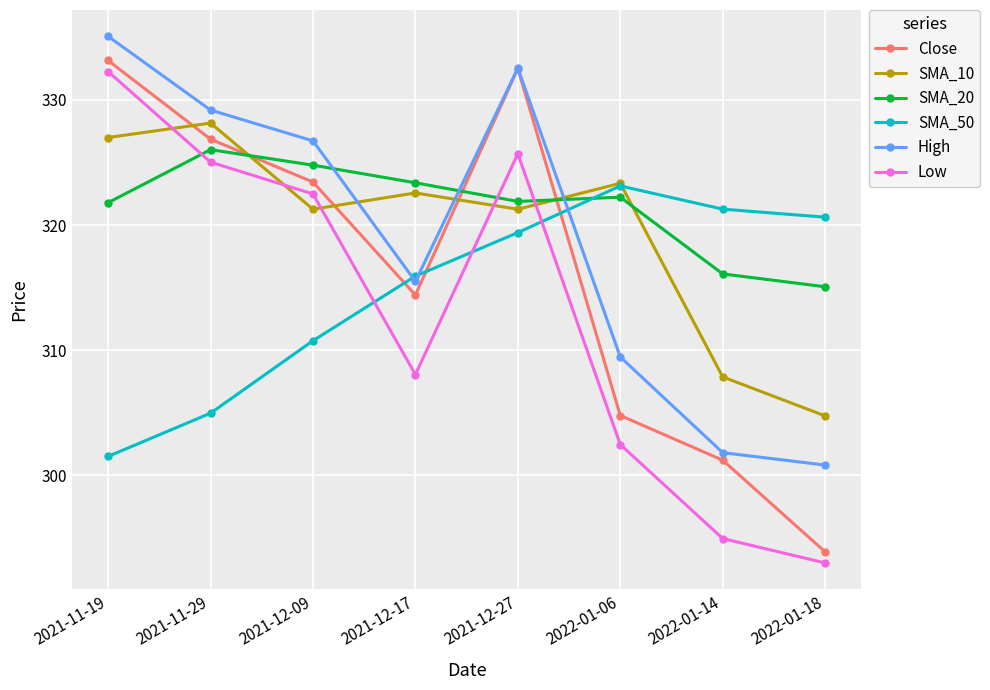

How many data points in SMA_10 are less than 322?

4